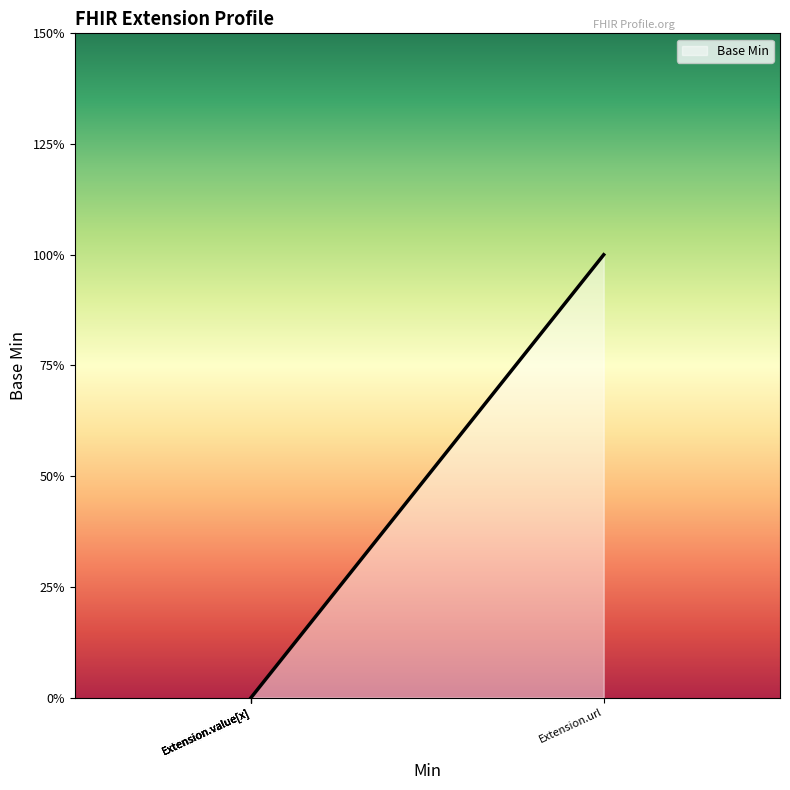

Does the chart display data point markers on the line(s)?

No